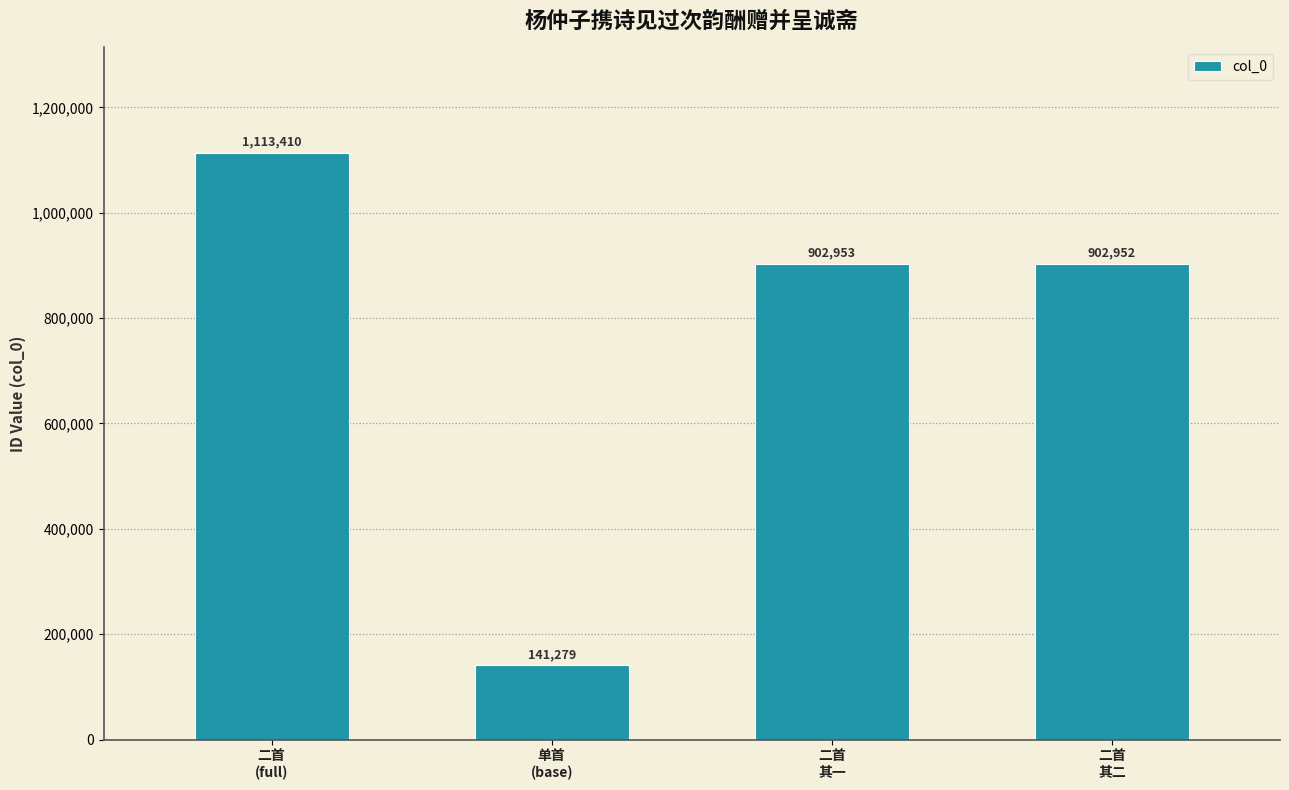

At which category does the chart reach its minimum across all series?

单首
(base)